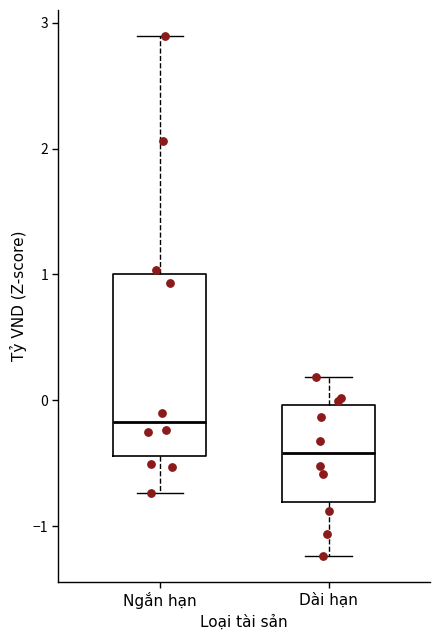

Where is the lower edge of the box for Dài hạn on the y-axis? The values are not printed on the chart, so give them approximately, as read against the axis.

-0.8